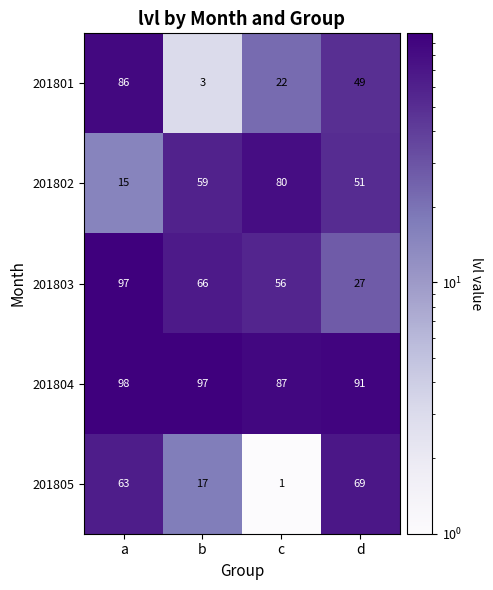

What value does the 201805 series have at b, to the nearest 5?

15